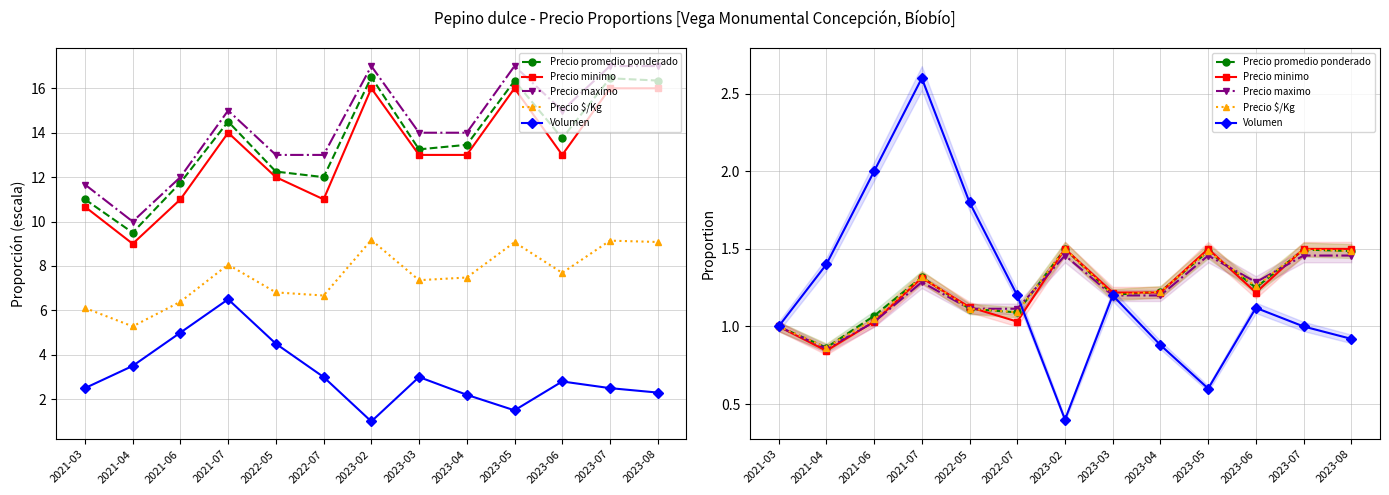

What is the difference between the second highest and second lowest values in the Precio minimo series?

0.5